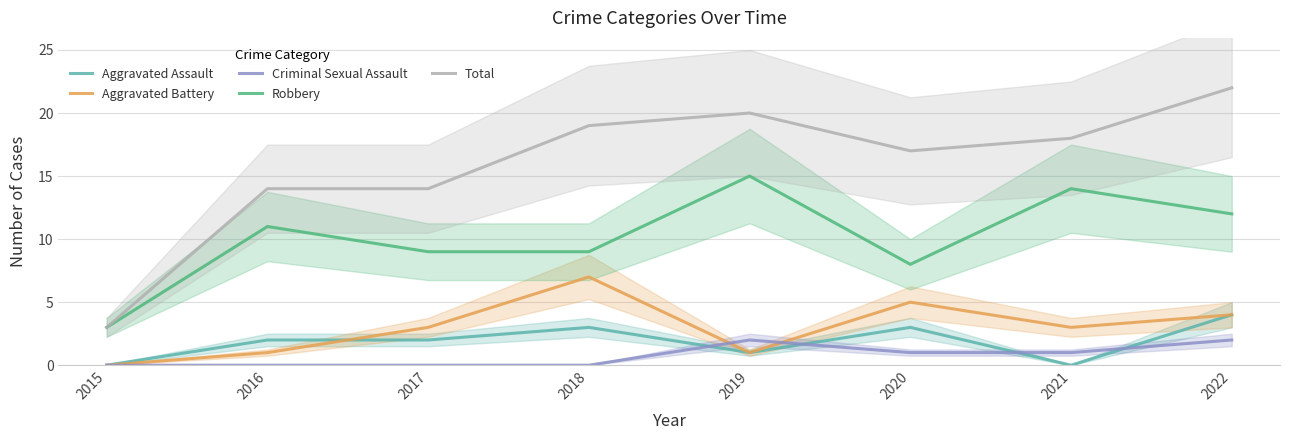

How many data points in Aggravated Battery are less than 3?

3